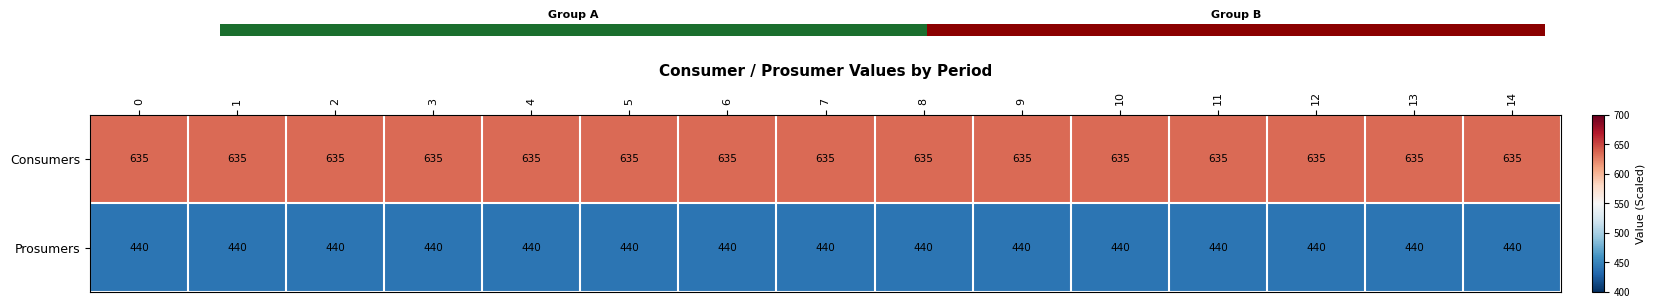

What is the difference between the highest and lowest values at 0?

195